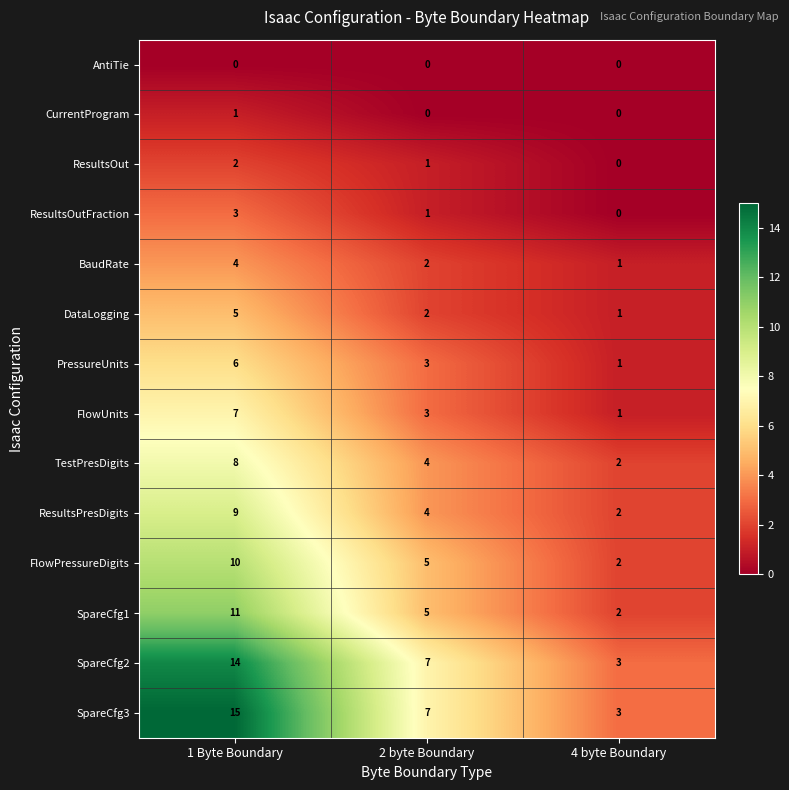

Rank the series at 1 Byte Boundary from highest to lowest value.

SpareCfg3, SpareCfg2, SpareCfg1, FlowPressureDigits, ResultsPresDigits, TestPresDigits, FlowUnits, PressureUnits, DataLogging, BaudRate, ResultsOutFraction, ResultsOut, CurrentProgram, AntiTie